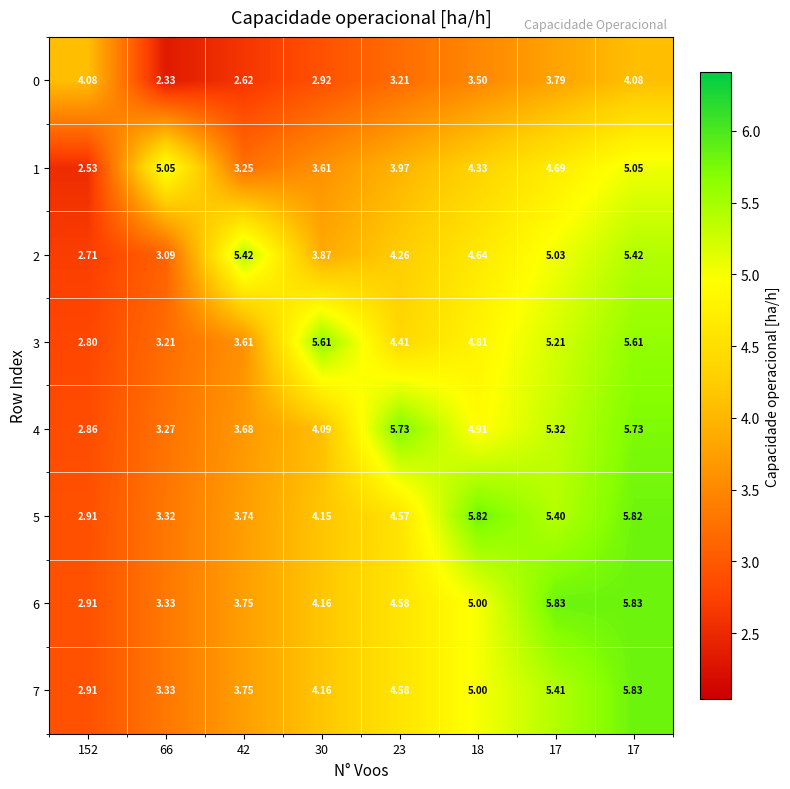

At which category does the chart reach its minimum across all series?

66